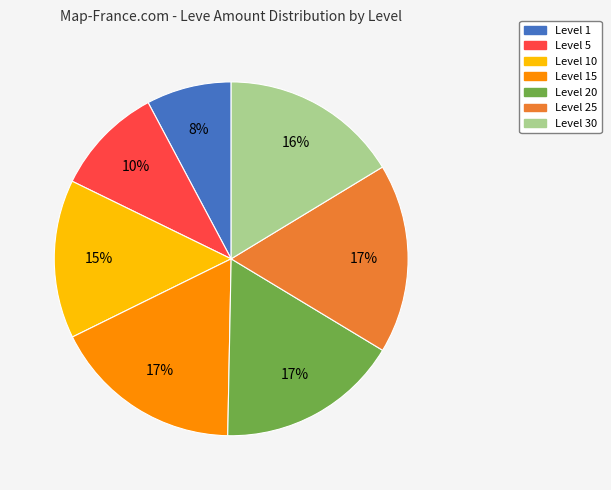

Does any single category account for the majority?

No